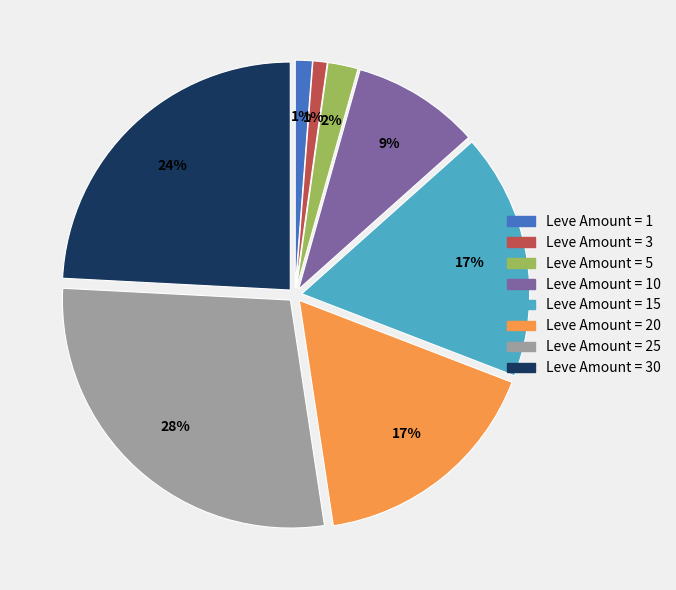

Does any single category account for the majority?

No